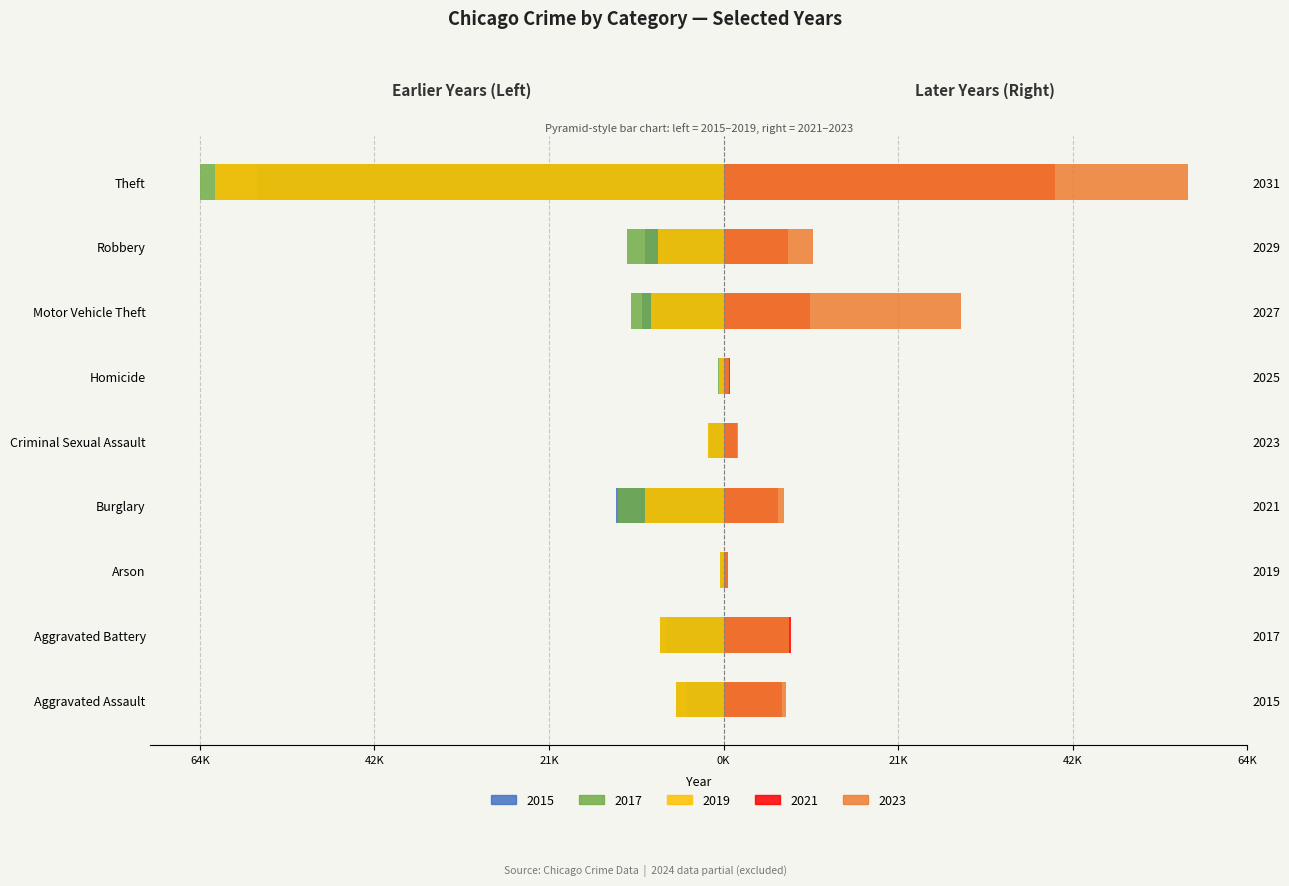

How many bars are there in total?

45